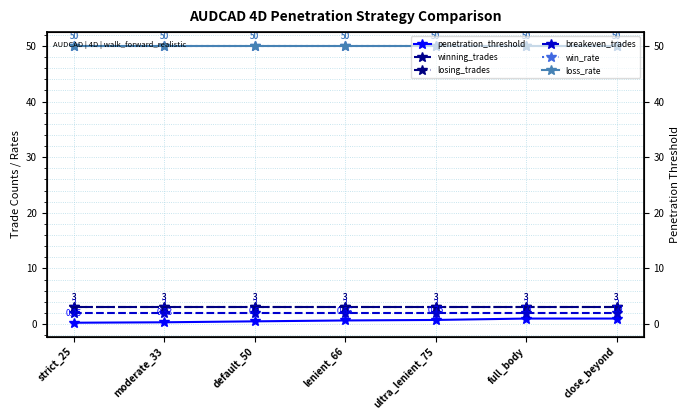

What is the label of the 3rd point from the left?

default_50